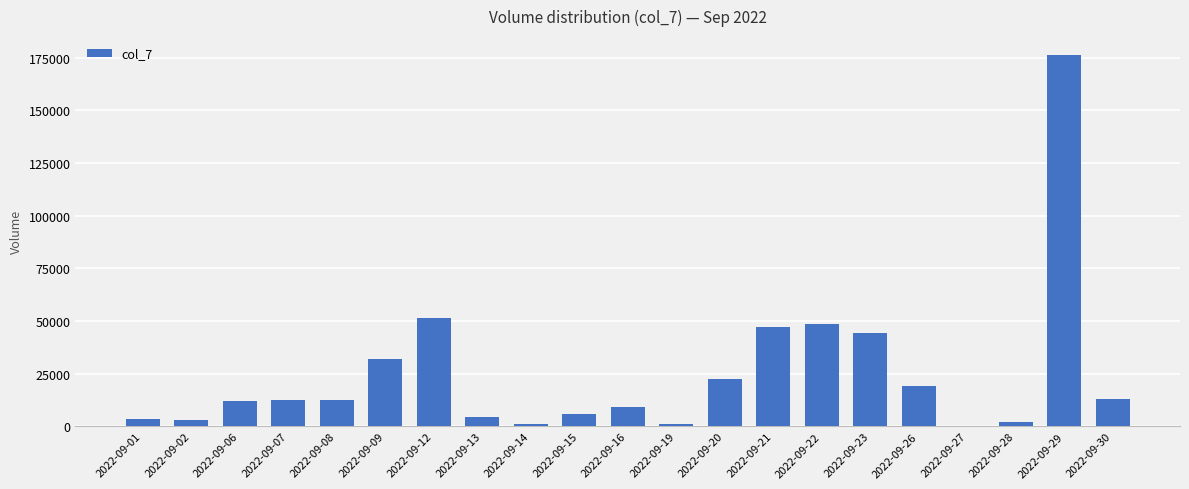

What is the sum of all values?

521935